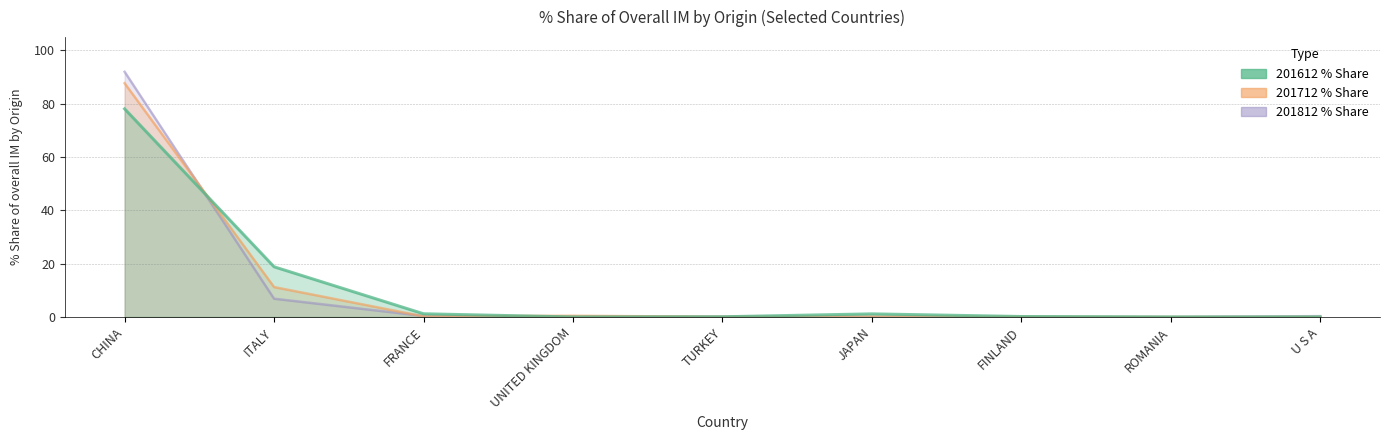

Rank the series by their maximum value, from highest to lowest.

201812_pct, 201712_pct, 201612_pct